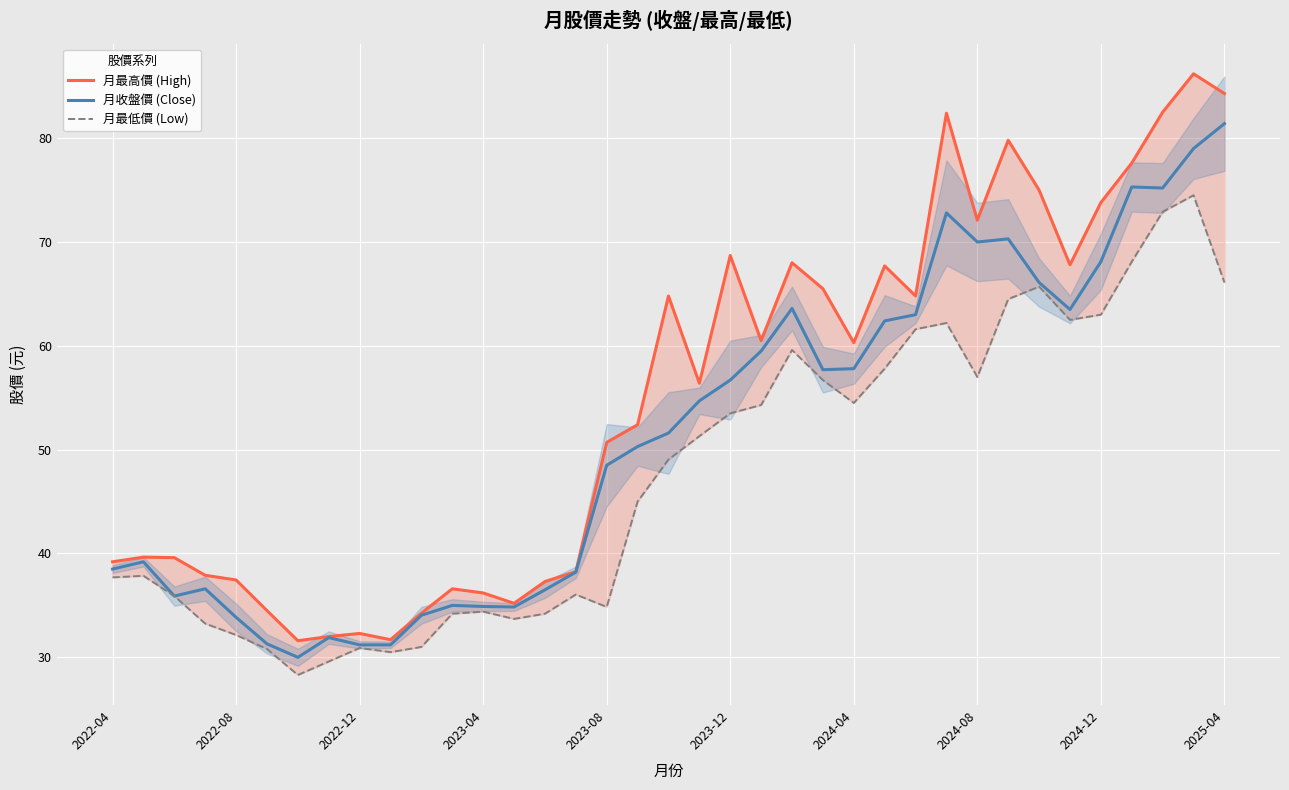

What are all the series names shown in the legend?

月最高價 (High), 月收盤價 (Close), 月最低價 (Low)